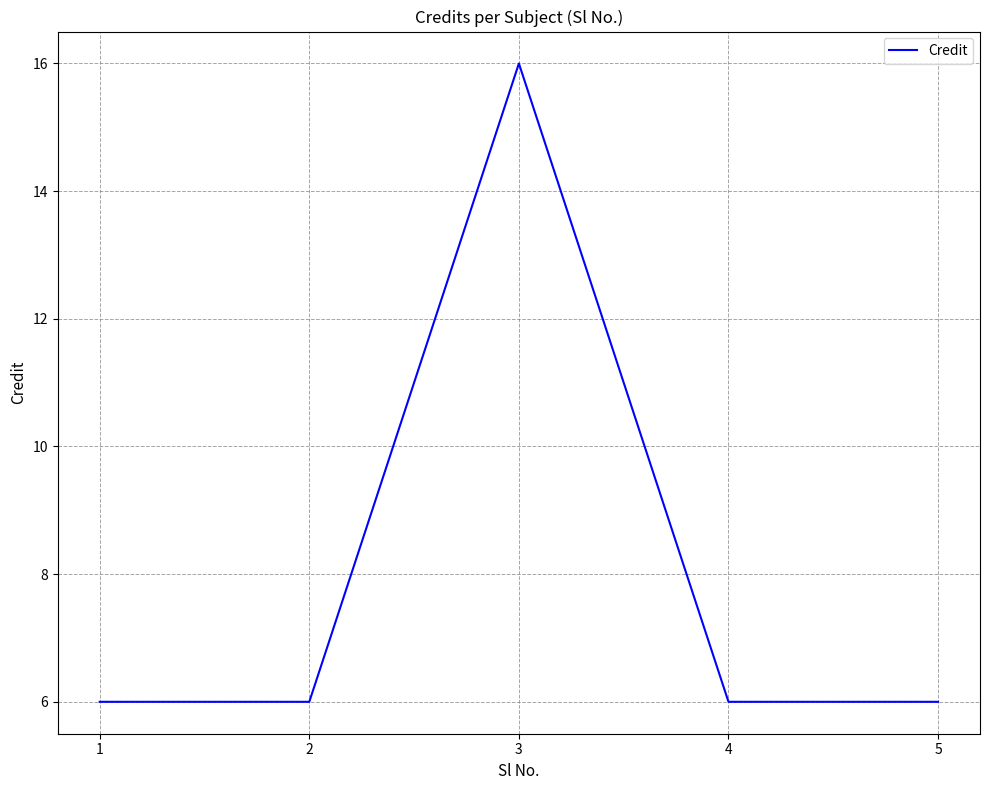

Reading left to right, extract all data points from this chart.

1=6	2=6	3=16	4=6	5=6